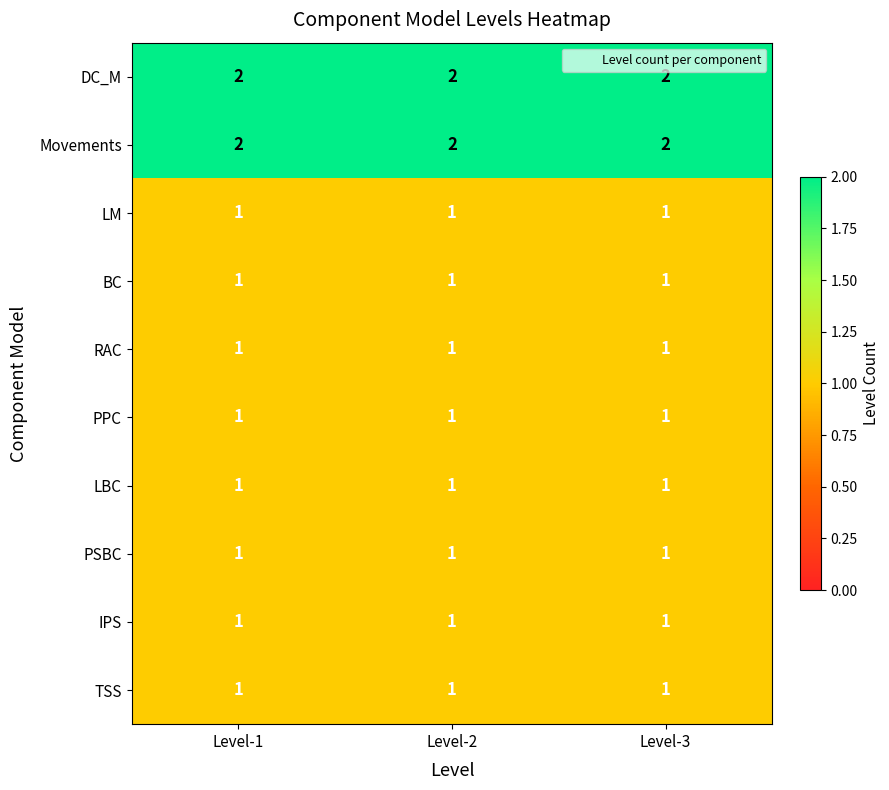

At how many categories does at least one series exceed 1?

3